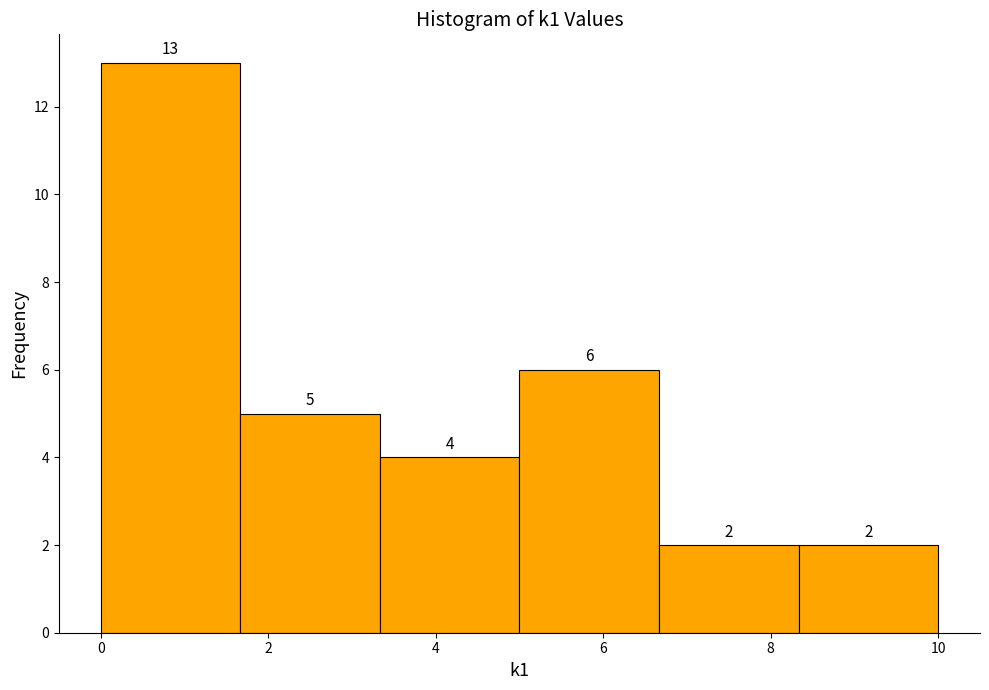

Which range on the x-axis has the tallest bar?

0.0 to 1.6